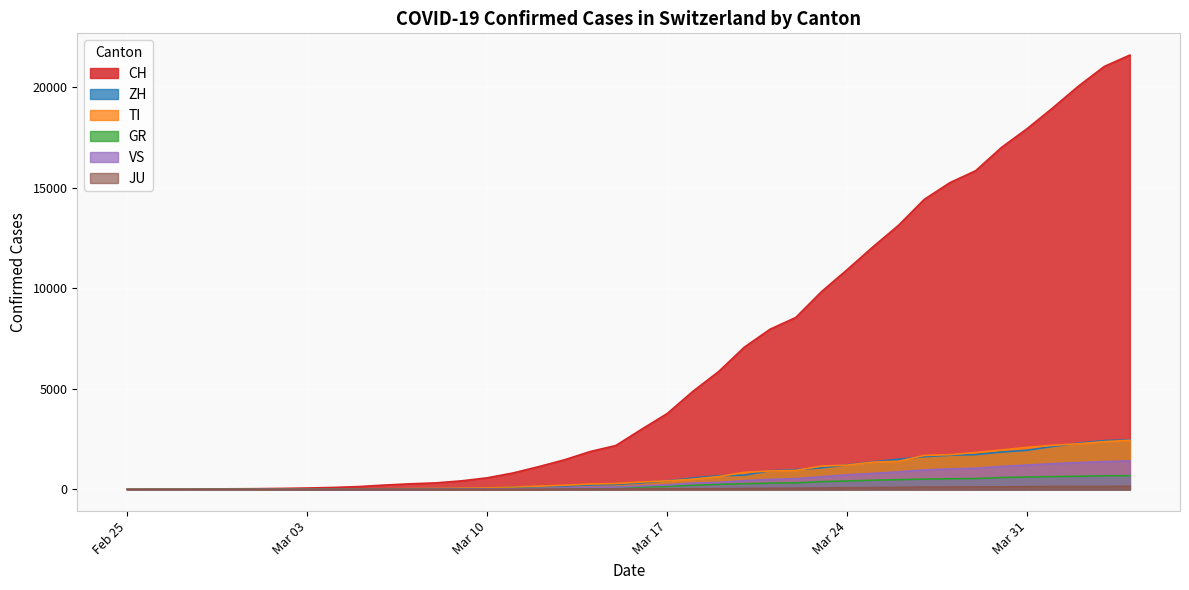

Which series has the largest total across all categories?

CH